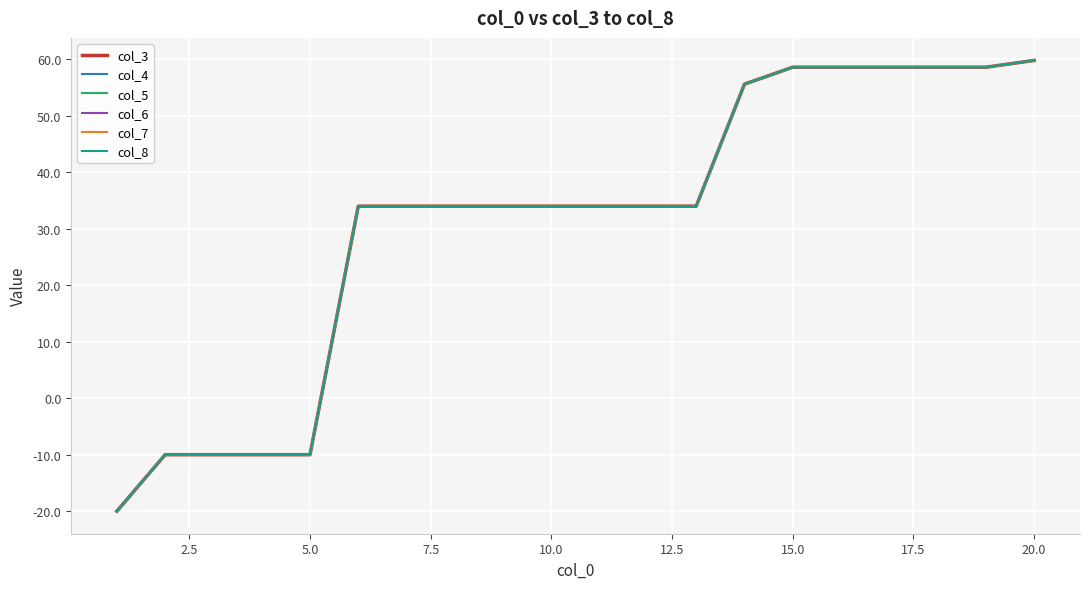

What is the average value of the col_3 series?

31.0